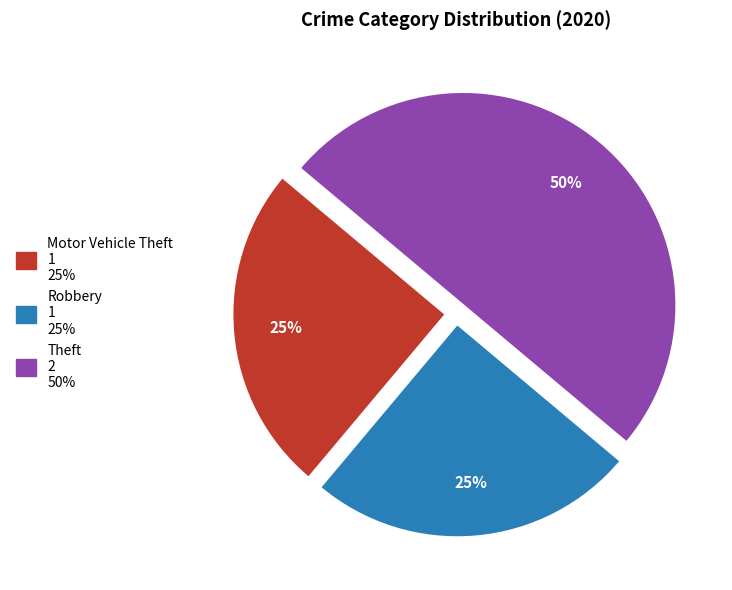

Which slice is the largest?

Theft